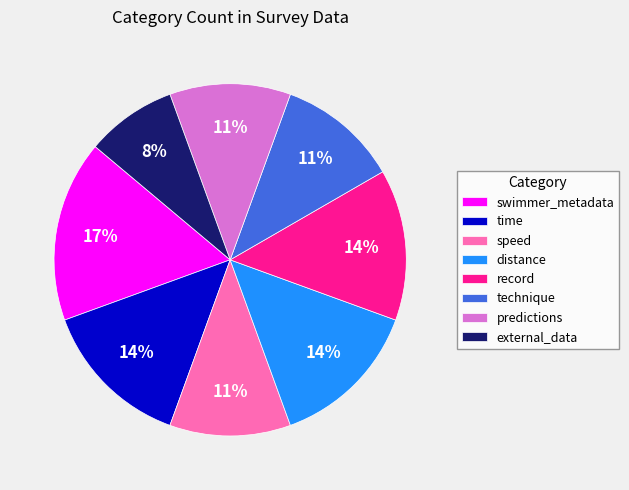

Which slice is the smallest?

external_data